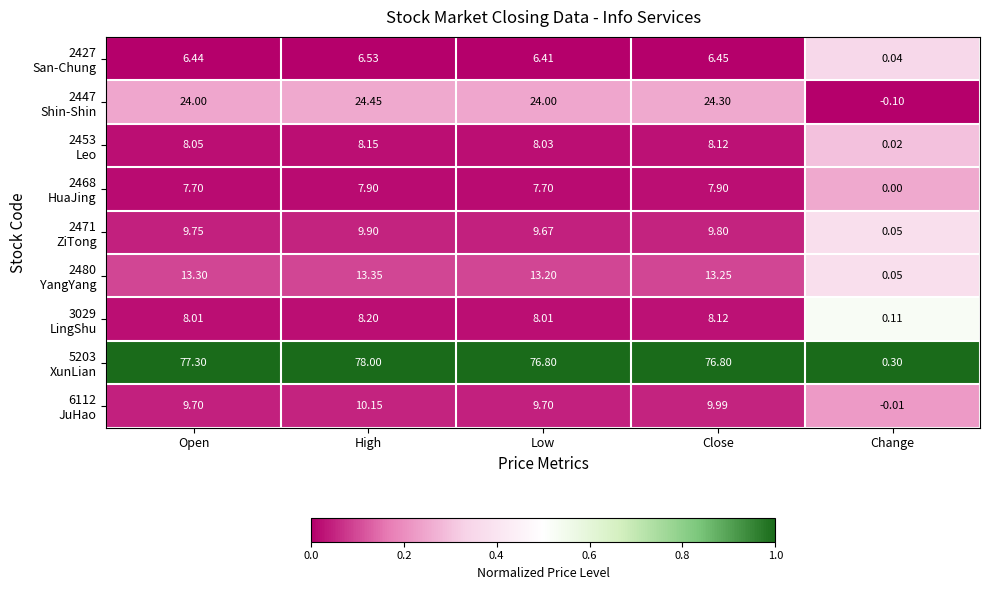

What is the difference between the highest and lowest values at Open?

70.9